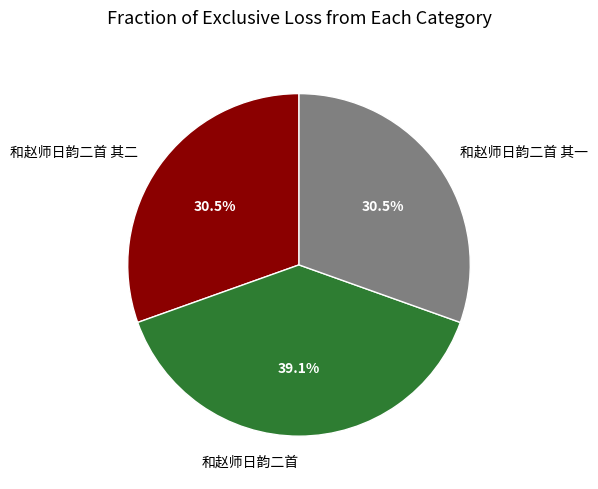

True or false: 和赵师日韵二首 其一 accounts for 20% of the total.

False